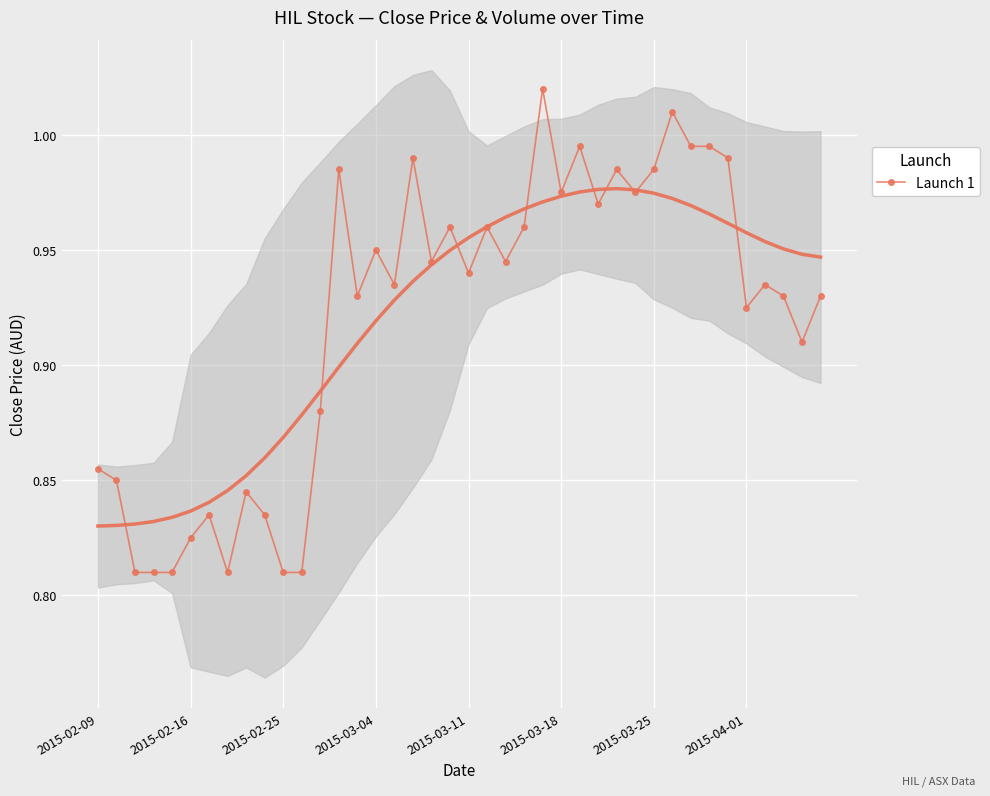

True or false: Launch 1 has more than 2 interior local peaks.

True